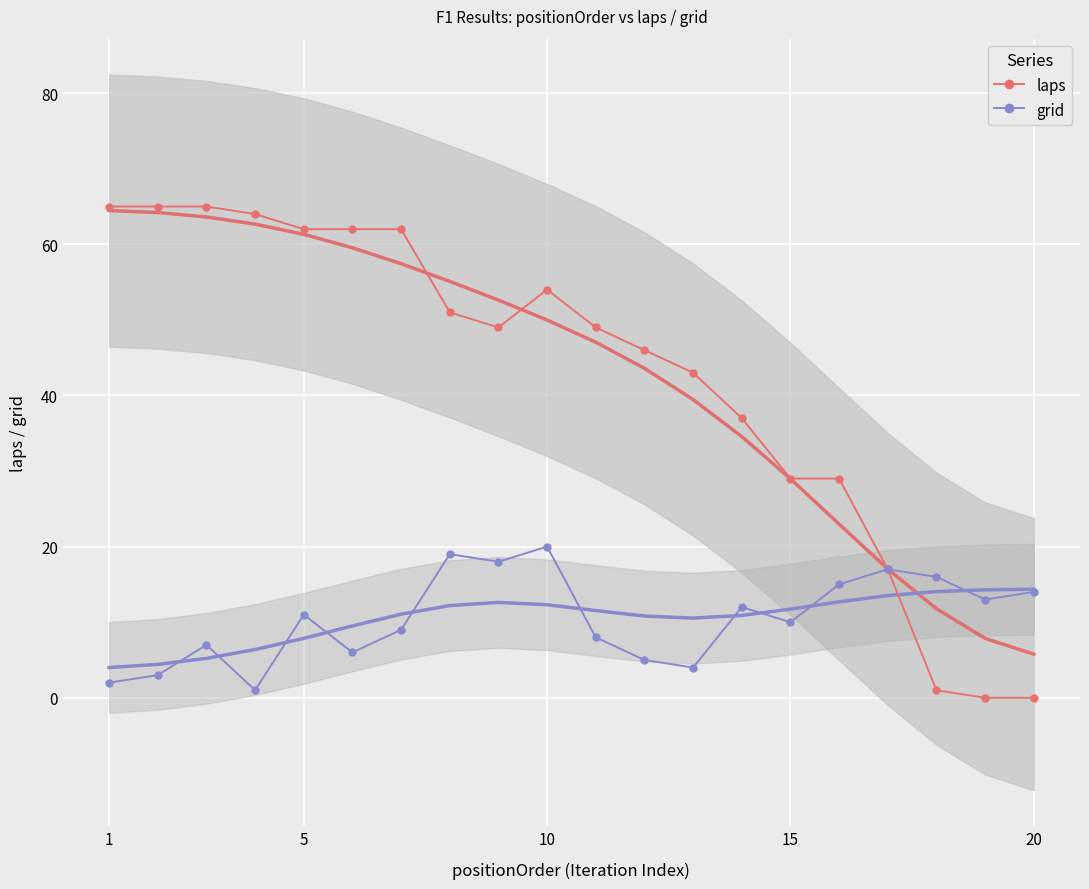

Is it true that grid equals 3 at 10?

False